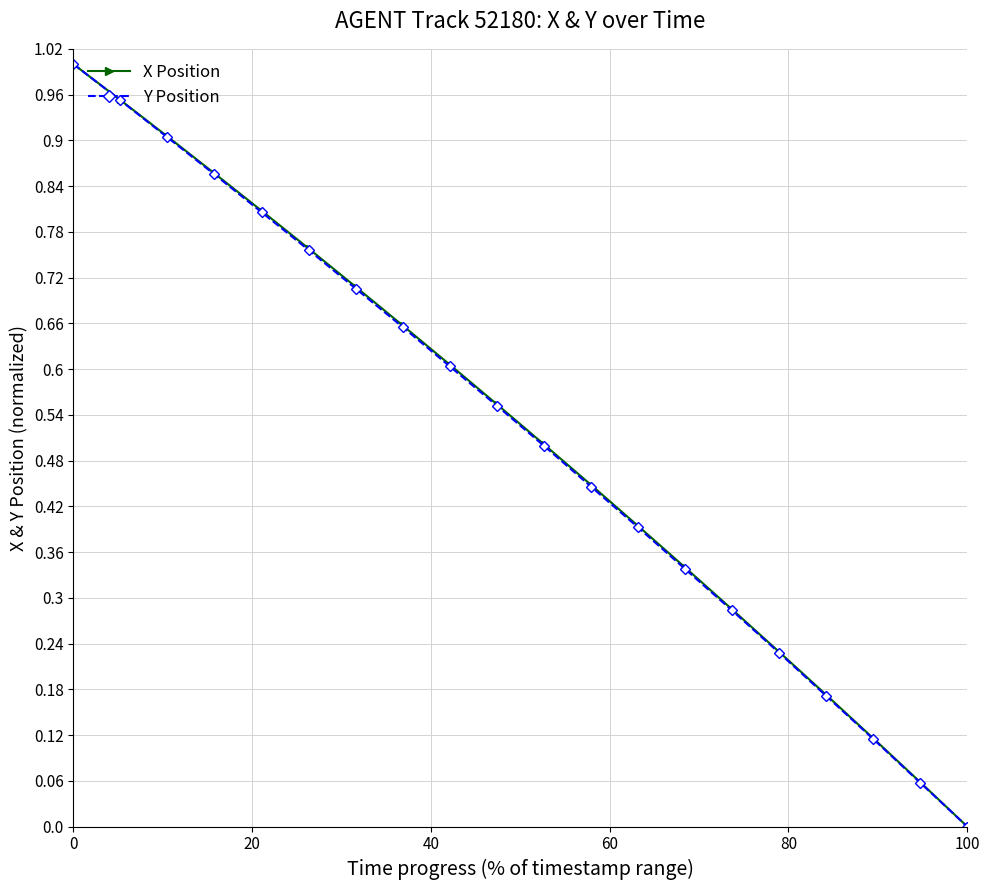

True or false: X Position has more than 0 interior local peaks.

False